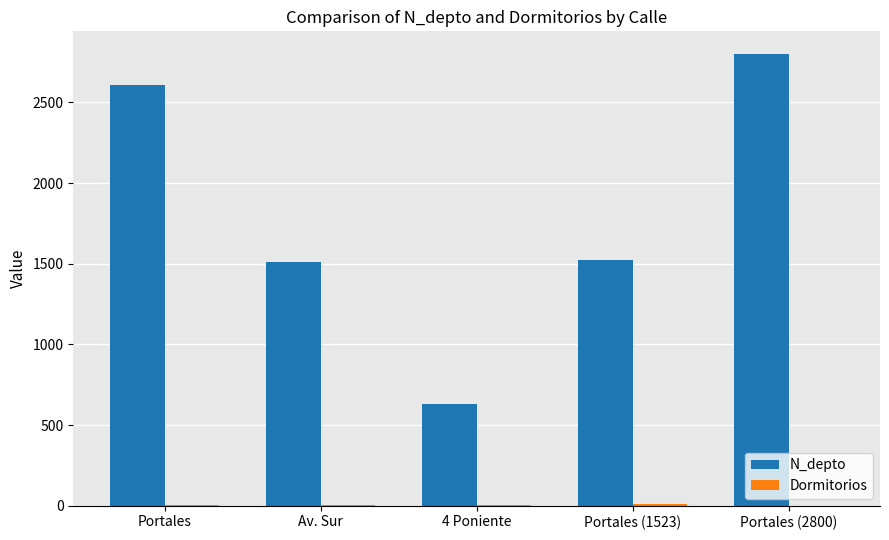

How many distinct data groups are displayed?

2